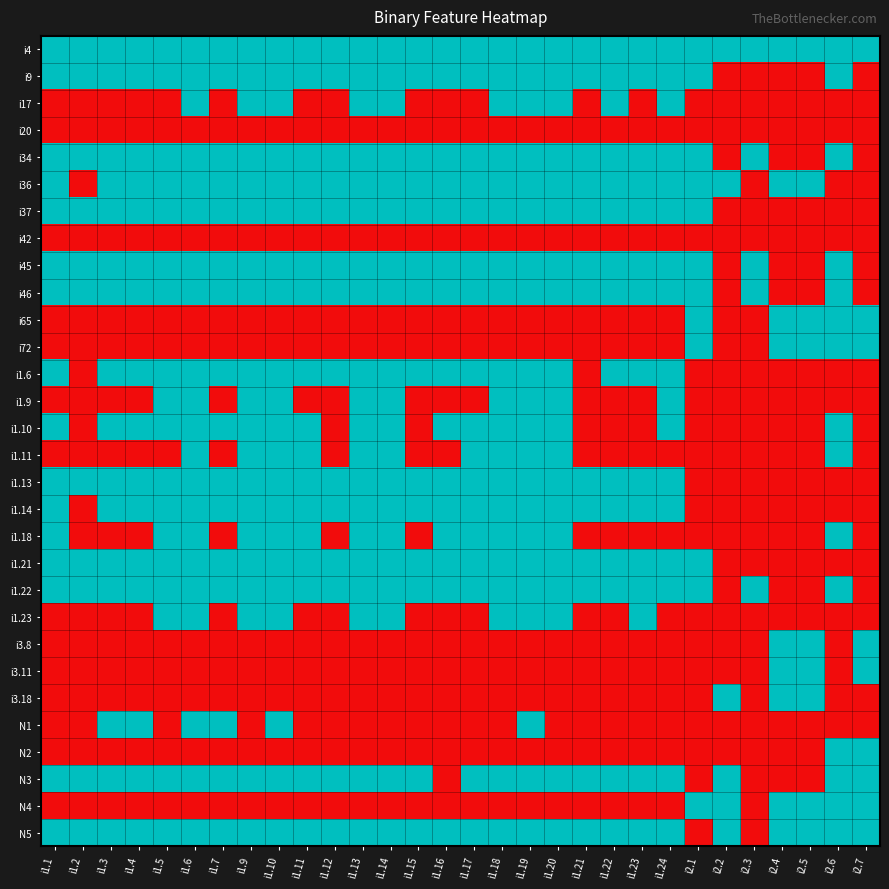

Reading left to right, extract all data points from this chart.

i4: i1.1=1	i1.2=1	i1.3=1	i1.4=1	i1.5=1	i1.6=1	i1.7=1	i1.9=1	i1.10=1	i1.11=1	i1.12=1	i1.13=1	i1.14=1	i1.15=1	i1.16=1	i1.17=1	i1.18=1	i1.19=1	i1.20=1	i1.21=1	i1.22=1	i1.23=1	i1.24=1	i2.1=1	i2.2=1	i2.3=1	i2.4=1	i2.5=1	i2.6=1	i2.7=1
i9: i1.1=1	i1.2=1	i1.3=1	i1.4=1	i1.5=1	i1.6=1	i1.7=1	i1.9=1	i1.10=1	i1.11=1	i1.12=1	i1.13=1	i1.14=1	i1.15=1	i1.16=1	i1.17=1	i1.18=1	i1.19=1	i1.20=1	i1.21=1	i1.22=1	i1.23=1	i1.24=1	i2.1=1	i2.2=0	i2.3=0	i2.4=0	i2.5=0	i2.6=1	i2.7=0
i17: i1.1=0	i1.2=0	i1.3=0	i1.4=0	i1.5=0	i1.6=1	i1.7=0	i1.9=1	i1.10=1	i1.11=0	i1.12=0	i1.13=1	i1.14=1	i1.15=0	i1.16=0	i1.17=0	i1.18=1	i1.19=1	i1.20=1	i1.21=0	i1.22=1	i1.23=0	i1.24=1	i2.1=0	i2.2=0	i2.3=0	i2.4=0	i2.5=0	i2.6=0	i2.7=0
i20: i1.1=0	i1.2=0	i1.3=0	i1.4=0	i1.5=0	i1.6=0	i1.7=0	i1.9=0	i1.10=0	i1.11=0	i1.12=0	i1.13=0	i1.14=0	i1.15=0	i1.16=0	i1.17=0	i1.18=0	i1.19=0	i1.20=0	i1.21=0	i1.22=0	i1.23=0	i1.24=0	i2.1=0	i2.2=0	i2.3=0	i2.4=0	i2.5=0	i2.6=0	i2.7=0
i34: i1.1=1	i1.2=1	i1.3=1	i1.4=1	i1.5=1	i1.6=1	i1.7=1	i1.9=1	i1.10=1	i1.11=1	i1.12=1	i1.13=1	i1.14=1	i1.15=1	i1.16=1	i1.17=1	i1.18=1	i1.19=1	i1.20=1	i1.21=1	i1.22=1	i1.23=1	i1.24=1	i2.1=1	i2.2=0	i2.3=1	i2.4=0	i2.5=0	i2.6=1	i2.7=0
i36: i1.1=1	i1.2=0	i1.3=1	i1.4=1	i1.5=1	i1.6=1	i1.7=1	i1.9=1	i1.10=1	i1.11=1	i1.12=1	i1.13=1	i1.14=1	i1.15=1	i1.16=1	i1.17=1	i1.18=1	i1.19=1	i1.20=1	i1.21=1	i1.22=1	i1.23=1	i1.24=1	i2.1=1	i2.2=1	i2.3=0	i2.4=1	i2.5=1	i2.6=0	i2.7=0
i37: i1.1=1	i1.2=1	i1.3=1	i1.4=1	i1.5=1	i1.6=1	i1.7=1	i1.9=1	i1.10=1	i1.11=1	i1.12=1	i1.13=1	i1.14=1	i1.15=1	i1.16=1	i1.17=1	i1.18=1	i1.19=1	i1.20=1	i1.21=1	i1.22=1	i1.23=1	i1.24=1	i2.1=1	i2.2=0	i2.3=0	i2.4=0	i2.5=0	i2.6=0	i2.7=0
i42: i1.1=0	i1.2=0	i1.3=0	i1.4=0	i1.5=0	i1.6=0	i1.7=0	i1.9=0	i1.10=0	i1.11=0	i1.12=0	i1.13=0	i1.14=0	i1.15=0	i1.16=0	i1.17=0	i1.18=0	i1.19=0	i1.20=0	i1.21=0	i1.22=0	i1.23=0	i1.24=0	i2.1=0	i2.2=0	i2.3=0	i2.4=0	i2.5=0	i2.6=0	i2.7=0
i45: i1.1=1	i1.2=1	i1.3=1	i1.4=1	i1.5=1	i1.6=1	i1.7=1	i1.9=1	i1.10=1	i1.11=1	i1.12=1	i1.13=1	i1.14=1	i1.15=1	i1.16=1	i1.17=1	i1.18=1	i1.19=1	i1.20=1	i1.21=1	i1.22=1	i1.23=1	i1.24=1	i2.1=1	i2.2=0	i2.3=1	i2.4=0	i2.5=0	i2.6=1	i2.7=0
i46: i1.1=1	i1.2=1	i1.3=1	i1.4=1	i1.5=1	i1.6=1	i1.7=1	i1.9=1	i1.10=1	i1.11=1	i1.12=1	i1.13=1	i1.14=1	i1.15=1	i1.16=1	i1.17=1	i1.18=1	i1.19=1	i1.20=1	i1.21=1	i1.22=1	i1.23=1	i1.24=1	i2.1=1	i2.2=0	i2.3=1	i2.4=0	i2.5=0	i2.6=1	i2.7=0
i65: i1.1=0	i1.2=0	i1.3=0	i1.4=0	i1.5=0	i1.6=0	i1.7=0	i1.9=0	i1.10=0	i1.11=0	i1.12=0	i1.13=0	i1.14=0	i1.15=0	i1.16=0	i1.17=0	i1.18=0	i1.19=0	i1.20=0	i1.21=0	i1.22=0	i1.23=0	i1.24=0	i2.1=1	i2.2=0	i2.3=0	i2.4=1	i2.5=1	i2.6=1	i2.7=1
i72: i1.1=0	i1.2=0	i1.3=0	i1.4=0	i1.5=0	i1.6=0	i1.7=0	i1.9=0	i1.10=0	i1.11=0	i1.12=0	i1.13=0	i1.14=0	i1.15=0	i1.16=0	i1.17=0	i1.18=0	i1.19=0	i1.20=0	i1.21=0	i1.22=0	i1.23=0	i1.24=0	i2.1=1	i2.2=0	i2.3=0	i2.4=1	i2.5=1	i2.6=1	i2.7=1
i1.6: i1.1=1	i1.2=0	i1.3=1	i1.4=1	i1.5=1	i1.6=1	i1.7=1	i1.9=1	i1.10=1	i1.11=1	i1.12=1	i1.13=1	i1.14=1	i1.15=1	i1.16=1	i1.17=1	i1.18=1	i1.19=1	i1.20=1	i1.21=0	i1.22=1	i1.23=1	i1.24=1	i2.1=0	i2.2=0	i2.3=0	i2.4=0	i2.5=0	i2.6=0	i2.7=0
i1.9: i1.1=0	i1.2=0	i1.3=0	i1.4=0	i1.5=1	i1.6=1	i1.7=0	i1.9=1	i1.10=1	i1.11=0	i1.12=0	i1.13=1	i1.14=1	i1.15=0	i1.16=0	i1.17=0	i1.18=1	i1.19=1	i1.20=1	i1.21=0	i1.22=0	i1.23=0	i1.24=1	i2.1=0	i2.2=0	i2.3=0	i2.4=0	i2.5=0	i2.6=0	i2.7=0
i1.10: i1.1=1	i1.2=0	i1.3=1	i1.4=1	i1.5=1	i1.6=1	i1.7=1	i1.9=1	i1.10=1	i1.11=1	i1.12=0	i1.13=1	i1.14=1	i1.15=0	i1.16=1	i1.17=1	i1.18=1	i1.19=1	i1.20=1	i1.21=0	i1.22=0	i1.23=0	i1.24=1	i2.1=0	i2.2=0	i2.3=0	i2.4=0	i2.5=0	i2.6=1	i2.7=0
i1.11: i1.1=0	i1.2=0	i1.3=0	i1.4=0	i1.5=0	i1.6=1	i1.7=0	i1.9=1	i1.10=1	i1.11=1	i1.12=0	i1.13=1	i1.14=1	i1.15=0	i1.16=0	i1.17=1	i1.18=1	i1.19=1	i1.20=1	i1.21=0	i1.22=0	i1.23=0	i1.24=0	i2.1=0	i2.2=0	i2.3=0	i2.4=0	i2.5=0	i2.6=1	i2.7=0
i1.13: i1.1=1	i1.2=1	i1.3=1	i1.4=1	i1.5=1	i1.6=1	i1.7=1	i1.9=1	i1.10=1	i1.11=1	i1.12=1	i1.13=1	i1.14=1	i1.15=1	i1.16=1	i1.17=1	i1.18=1	i1.19=1	i1.20=1	i1.21=1	i1.22=1	i1.23=1	i1.24=1	i2.1=0	i2.2=0	i2.3=0	i2.4=0	i2.5=0	i2.6=0	i2.7=0
i1.14: i1.1=1	i1.2=0	i1.3=1	i1.4=1	i1.5=1	i1.6=1	i1.7=1	i1.9=1	i1.10=1	i1.11=1	i1.12=1	i1.13=1	i1.14=1	i1.15=1	i1.16=1	i1.17=1	i1.18=1	i1.19=1	i1.20=1	i1.21=1	i1.22=1	i1.23=1	i1.24=1	i2.1=0	i2.2=0	i2.3=0	i2.4=0	i2.5=0	i2.6=0	i2.7=0
i1.18: i1.1=1	i1.2=0	i1.3=0	i1.4=0	i1.5=1	i1.6=1	i1.7=0	i1.9=1	i1.10=1	i1.11=1	i1.12=0	i1.13=1	i1.14=1	i1.15=0	i1.16=1	i1.17=1	i1.18=1	i1.19=1	i1.20=1	i1.21=0	i1.22=0	i1.23=0	i1.24=0	i2.1=0	i2.2=0	i2.3=0	i2.4=0	i2.5=0	i2.6=1	i2.7=0
i1.21: i1.1=1	i1.2=1	i1.3=1	i1.4=1	i1.5=1	i1.6=1	i1.7=1	i1.9=1	i1.10=1	i1.11=1	i1.12=1	i1.13=1	i1.14=1	i1.15=1	i1.16=1	i1.17=1	i1.18=1	i1.19=1	i1.20=1	i1.21=1	i1.22=1	i1.23=1	i1.24=1	i2.1=1	i2.2=0	i2.3=0	i2.4=0	i2.5=0	i2.6=0	i2.7=0
i1.22: i1.1=1	i1.2=1	i1.3=1	i1.4=1	i1.5=1	i1.6=1	i1.7=1	i1.9=1	i1.10=1	i1.11=1	i1.12=1	i1.13=1	i1.14=1	i1.15=1	i1.16=1	i1.17=1	i1.18=1	i1.19=1	i1.20=1	i1.21=1	i1.22=1	i1.23=1	i1.24=1	i2.1=1	i2.2=0	i2.3=1	i2.4=0	i2.5=0	i2.6=1	i2.7=0
i1.23: i1.1=0	i1.2=0	i1.3=0	i1.4=0	i1.5=1	i1.6=1	i1.7=0	i1.9=1	i1.10=1	i1.11=0	i1.12=0	i1.13=1	i1.14=1	i1.15=0	i1.16=0	i1.17=0	i1.18=1	i1.19=1	i1.20=1	i1.21=0	i1.22=0	i1.23=1	i1.24=0	i2.1=0	i2.2=0	i2.3=0	i2.4=0	i2.5=0	i2.6=0	i2.7=0
i3.8: i1.1=0	i1.2=0	i1.3=0	i1.4=0	i1.5=0	i1.6=0	i1.7=0	i1.9=0	i1.10=0	i1.11=0	i1.12=0	i1.13=0	i1.14=0	i1.15=0	i1.16=0	i1.17=0	i1.18=0	i1.19=0	i1.20=0	i1.21=0	i1.22=0	i1.23=0	i1.24=0	i2.1=0	i2.2=0	i2.3=0	i2.4=1	i2.5=1	i2.6=0	i2.7=1
i3.11: i1.1=0	i1.2=0	i1.3=0	i1.4=0	i1.5=0	i1.6=0	i1.7=0	i1.9=0	i1.10=0	i1.11=0	i1.12=0	i1.13=0	i1.14=0	i1.15=0	i1.16=0	i1.17=0	i1.18=0	i1.19=0	i1.20=0	i1.21=0	i1.22=0	i1.23=0	i1.24=0	i2.1=0	i2.2=0	i2.3=0	i2.4=1	i2.5=1	i2.6=0	i2.7=1
i3.18: i1.1=0	i1.2=0	i1.3=0	i1.4=0	i1.5=0	i1.6=0	i1.7=0	i1.9=0	i1.10=0	i1.11=0	i1.12=0	i1.13=0	i1.14=0	i1.15=0	i1.16=0	i1.17=0	i1.18=0	i1.19=0	i1.20=0	i1.21=0	i1.22=0	i1.23=0	i1.24=0	i2.1=0	i2.2=1	i2.3=0	i2.4=1	i2.5=1	i2.6=0	i2.7=0
N1: i1.1=0	i1.2=0	i1.3=1	i1.4=1	i1.5=0	i1.6=1	i1.7=1	i1.9=0	i1.10=1	i1.11=0	i1.12=0	i1.13=0	i1.14=0	i1.15=0	i1.16=0	i1.17=0	i1.18=0	i1.19=1	i1.20=0	i1.21=0	i1.22=0	i1.23=0	i1.24=0	i2.1=0	i2.2=0	i2.3=0	i2.4=0	i2.5=0	i2.6=0	i2.7=0
N2: i1.1=0	i1.2=0	i1.3=0	i1.4=0	i1.5=0	i1.6=0	i1.7=0	i1.9=0	i1.10=0	i1.11=0	i1.12=0	i1.13=0	i1.14=0	i1.15=0	i1.16=0	i1.17=0	i1.18=0	i1.19=0	i1.20=0	i1.21=0	i1.22=0	i1.23=0	i1.24=0	i2.1=0	i2.2=0	i2.3=0	i2.4=0	i2.5=0	i2.6=1	i2.7=1
N3: i1.1=1	i1.2=1	i1.3=1	i1.4=1	i1.5=1	i1.6=1	i1.7=1	i1.9=1	i1.10=1	i1.11=1	i1.12=1	i1.13=1	i1.14=1	i1.15=1	i1.16=0	i1.17=1	i1.18=1	i1.19=1	i1.20=1	i1.21=1	i1.22=1	i1.23=1	i1.24=1	i2.1=0	i2.2=1	i2.3=0	i2.4=0	i2.5=0	i2.6=1	i2.7=1
N4: i1.1=0	i1.2=0	i1.3=0	i1.4=0	i1.5=0	i1.6=0	i1.7=0	i1.9=0	i1.10=0	i1.11=0	i1.12=0	i1.13=0	i1.14=0	i1.15=0	i1.16=0	i1.17=0	i1.18=0	i1.19=0	i1.20=0	i1.21=0	i1.22=0	i1.23=0	i1.24=0	i2.1=1	i2.2=1	i2.3=0	i2.4=1	i2.5=1	i2.6=1	i2.7=1
N5: i1.1=1	i1.2=1	i1.3=1	i1.4=1	i1.5=1	i1.6=1	i1.7=1	i1.9=1	i1.10=1	i1.11=1	i1.12=1	i1.13=1	i1.14=1	i1.15=1	i1.16=1	i1.17=1	i1.18=1	i1.19=1	i1.20=1	i1.21=1	i1.22=1	i1.23=1	i1.24=1	i2.1=0	i2.2=1	i2.3=0	i2.4=1	i2.5=1	i2.6=1	i2.7=1